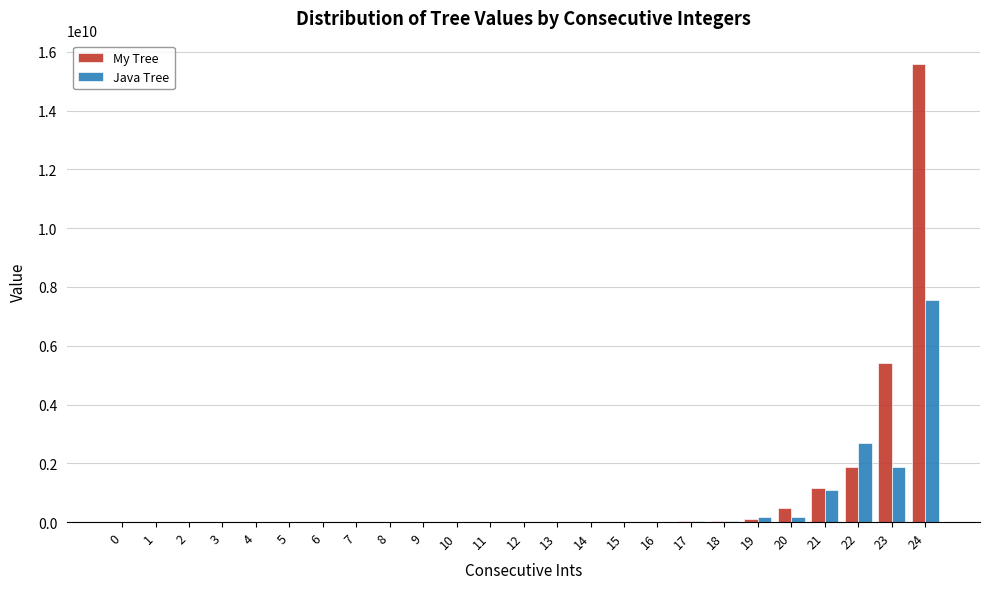

At which category is the sum across all series the highest?

24